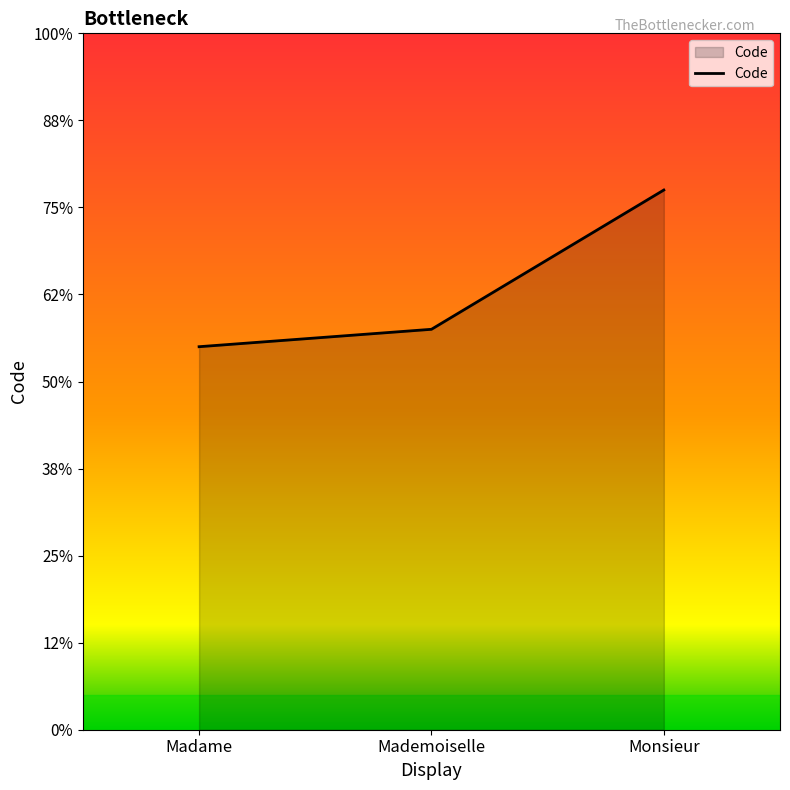

Does the chart have visible grid lines?

No